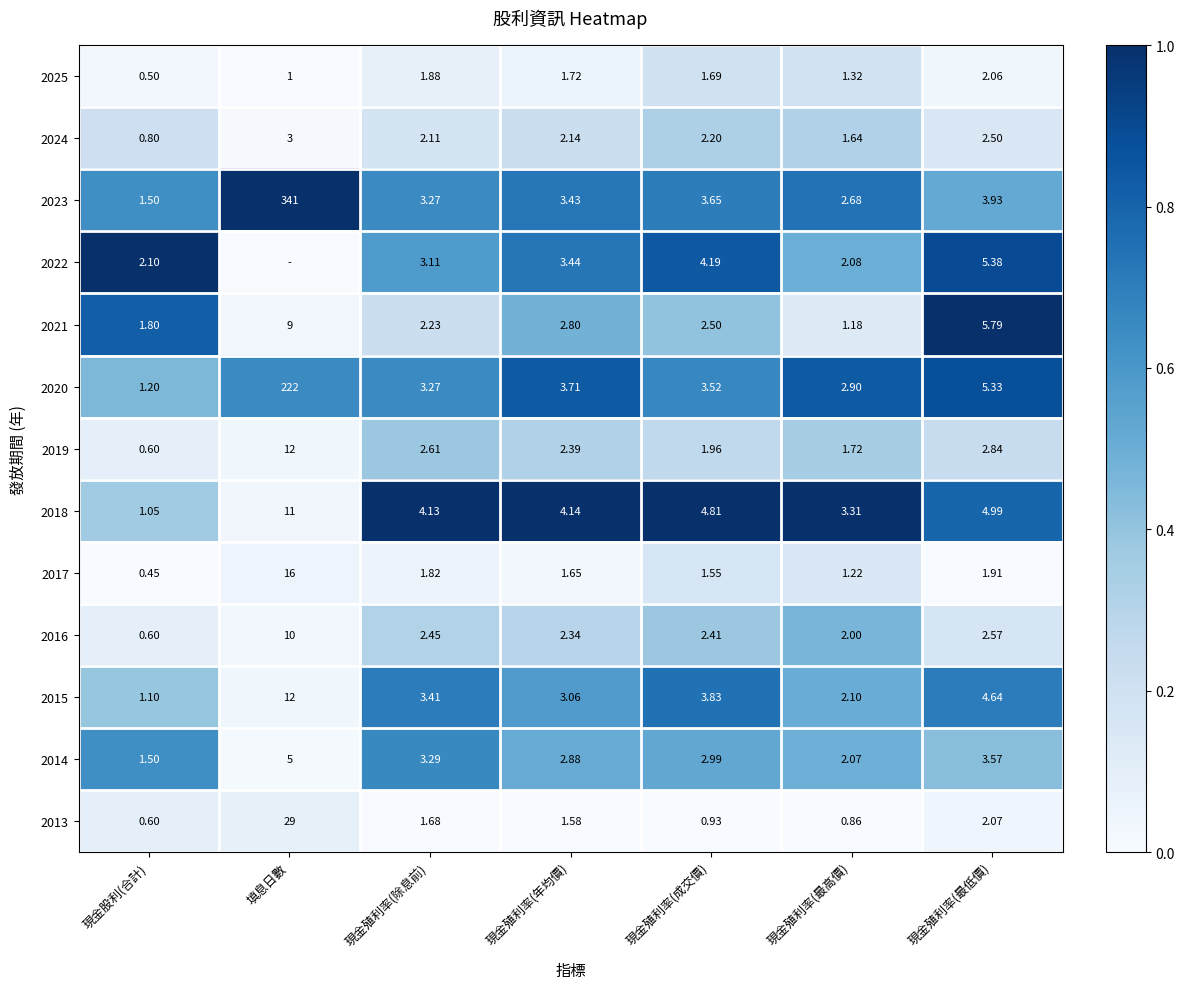

Where is 2021 nearest to the value 5?

現金殖利率(最低價)